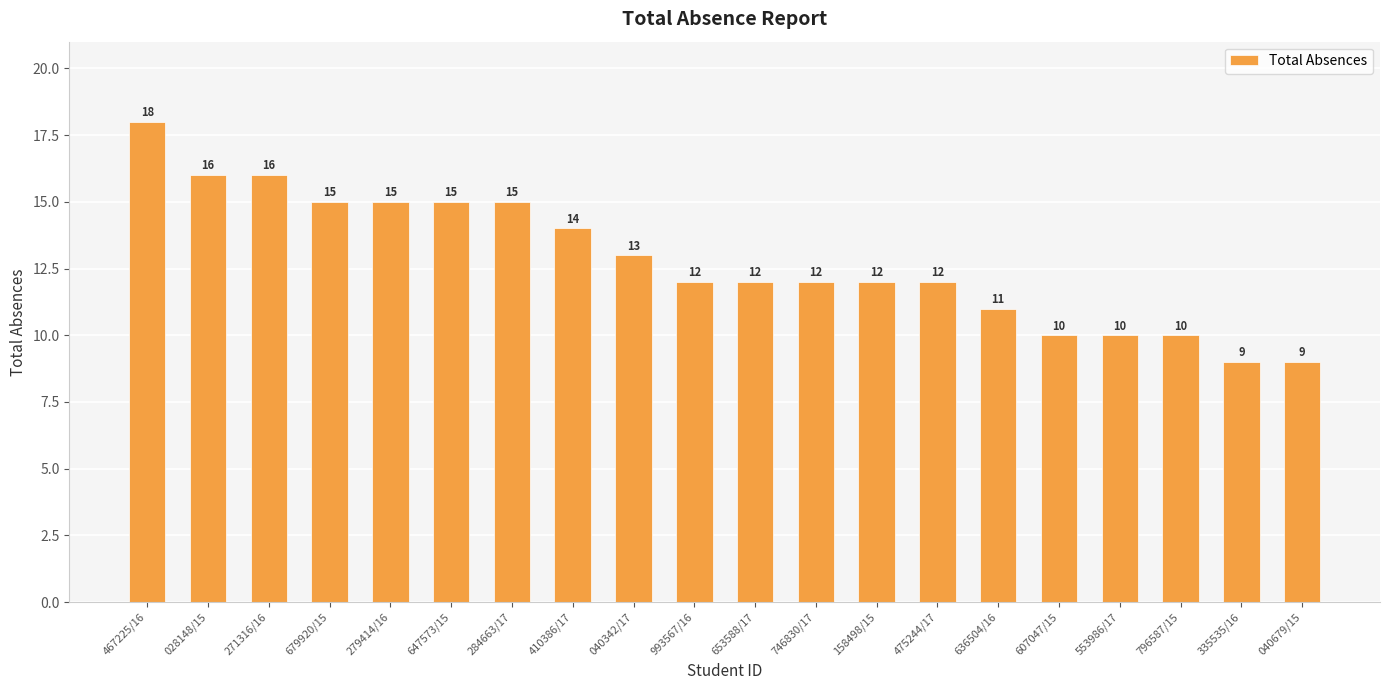

What is the sum of the values at 279414/16 and 040679/15?

24